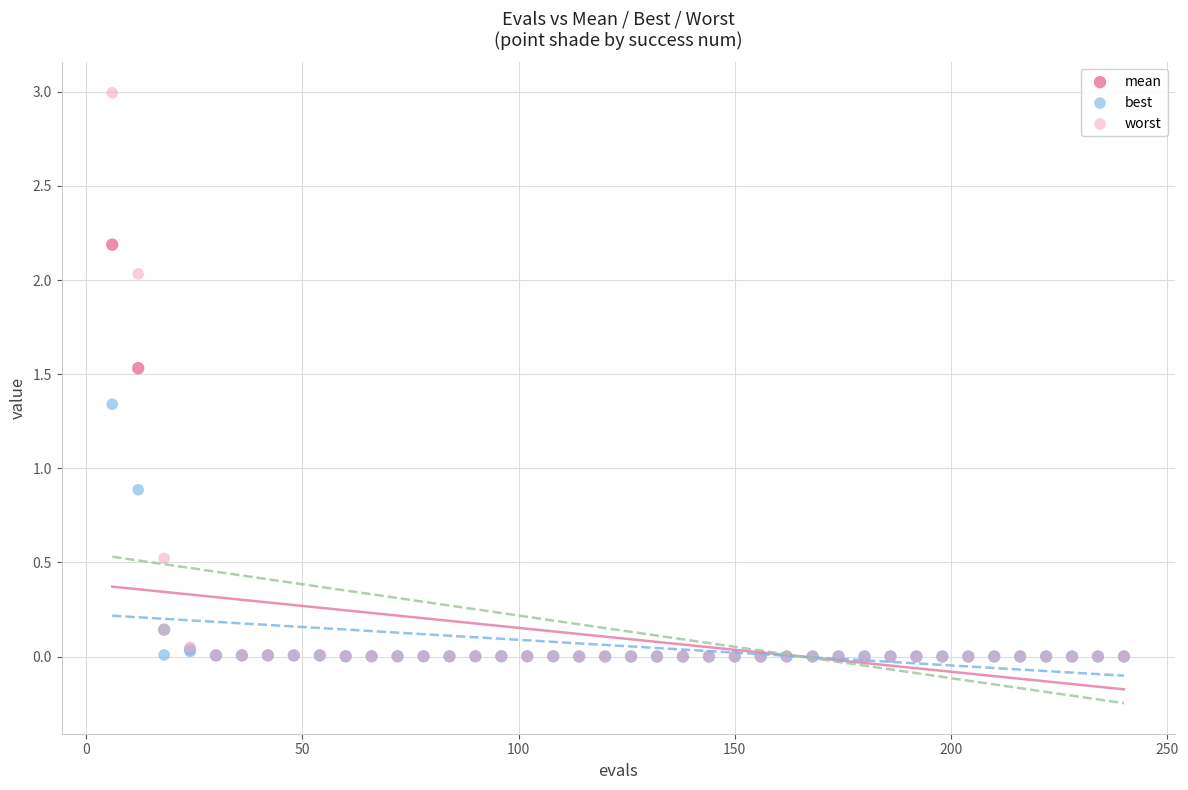

In the worst series, what Y value is closest to 1?

0.5